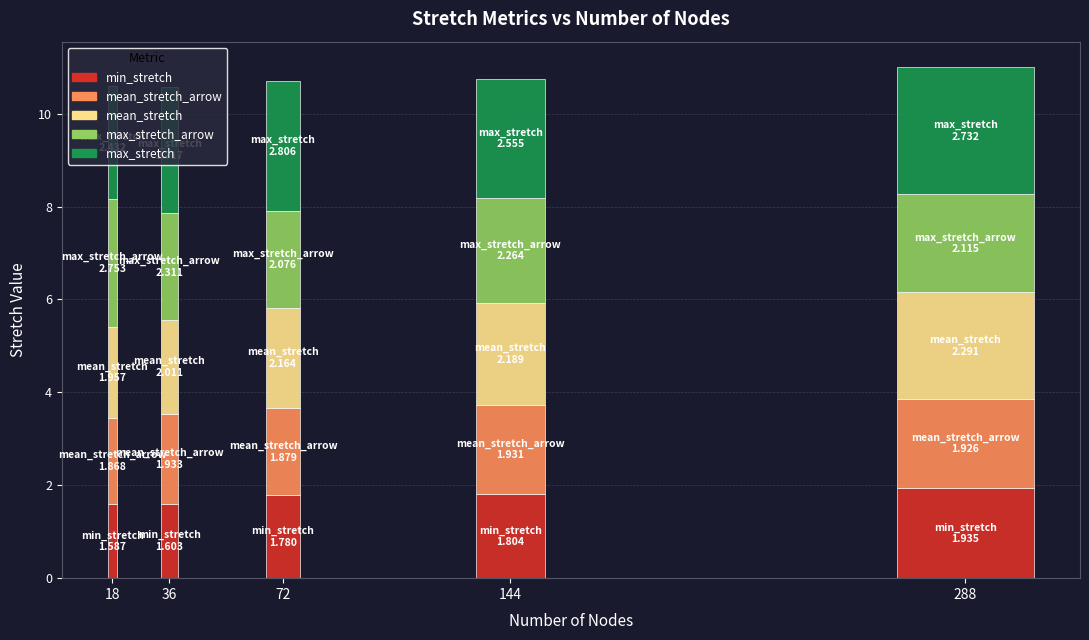

Count the min_stretch values in the range 1 to 2.

5